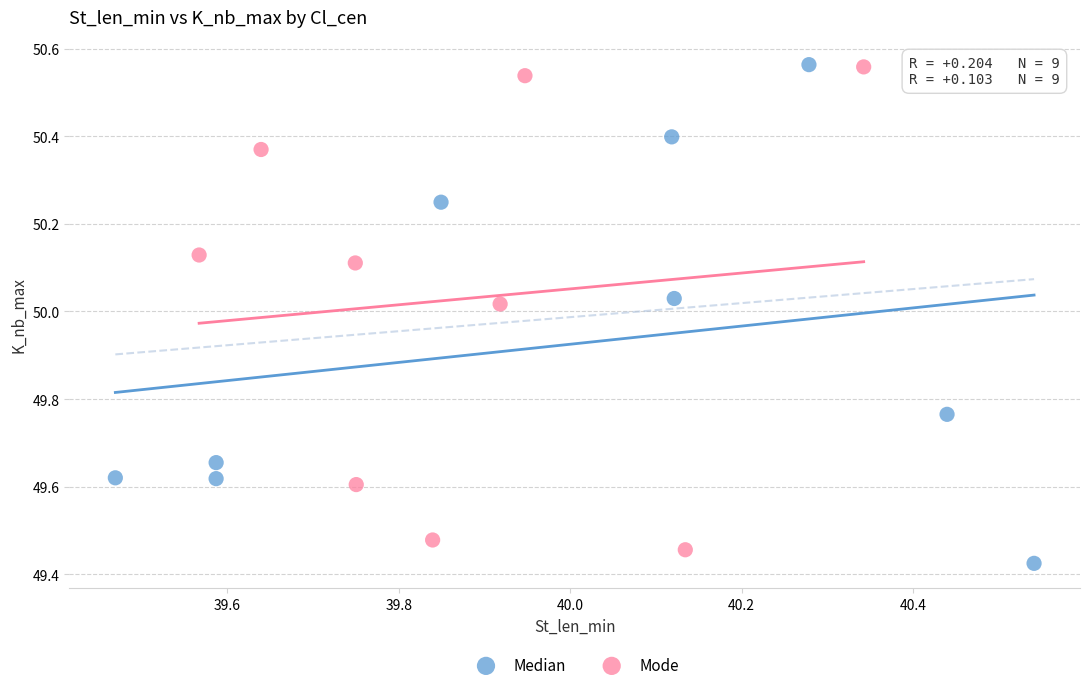

Which series reaches the minimum Y coordinate?

Median